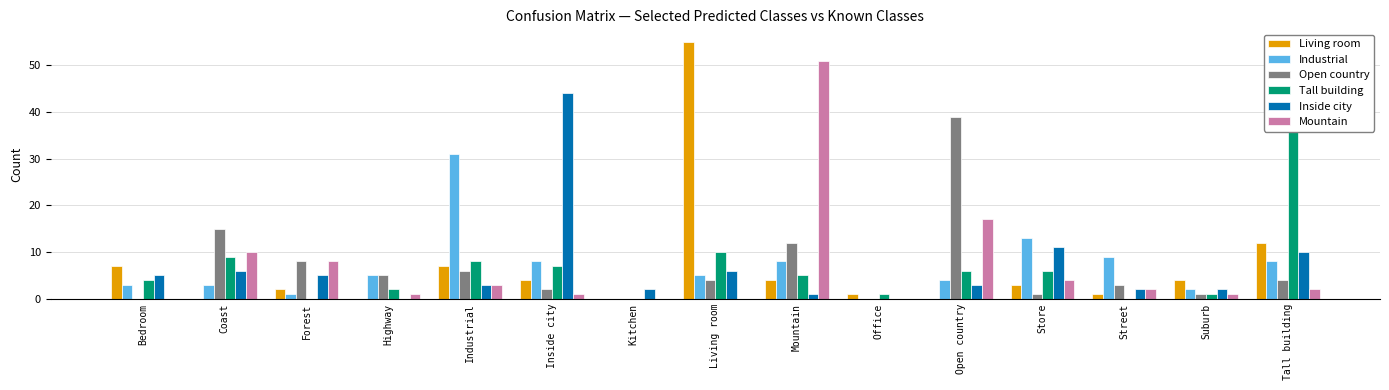

What is the label of the 15th bar from the right?

Bedroom